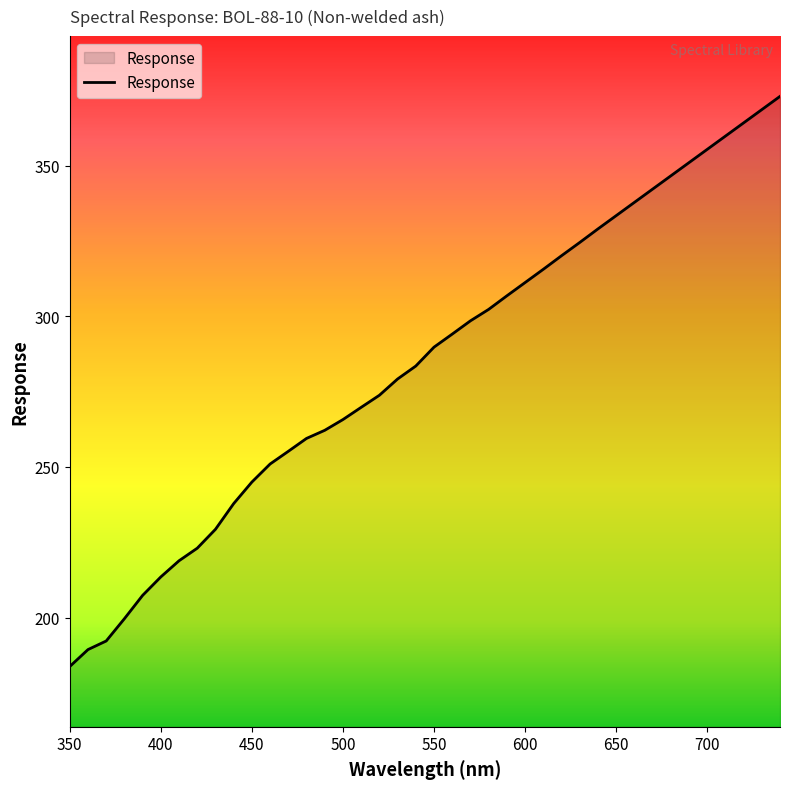

What is the maximum value shown in the chart?

373.0